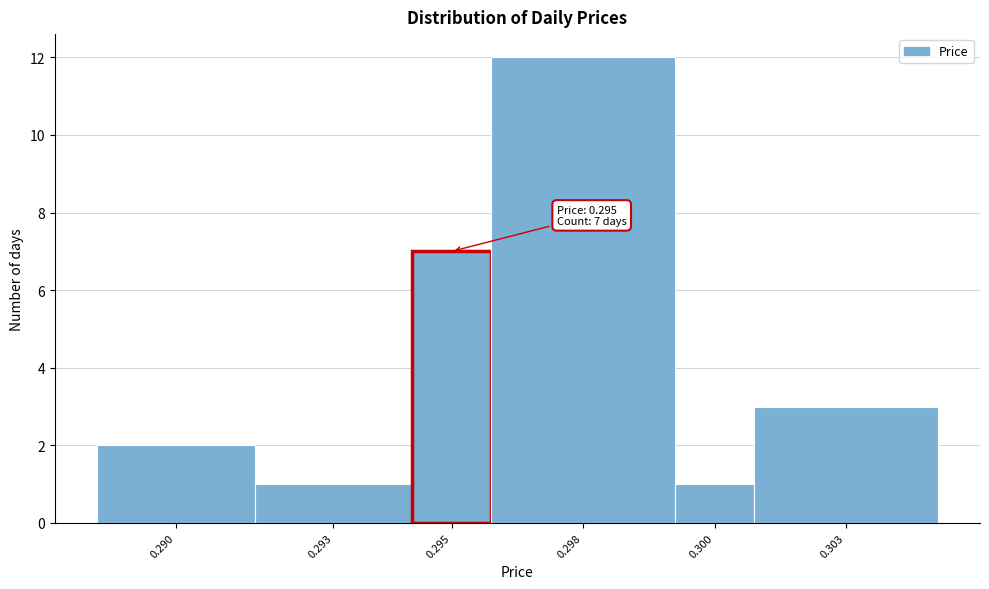

Reading left to right, extract all data points from this chart.

2	1	7	12	1	3